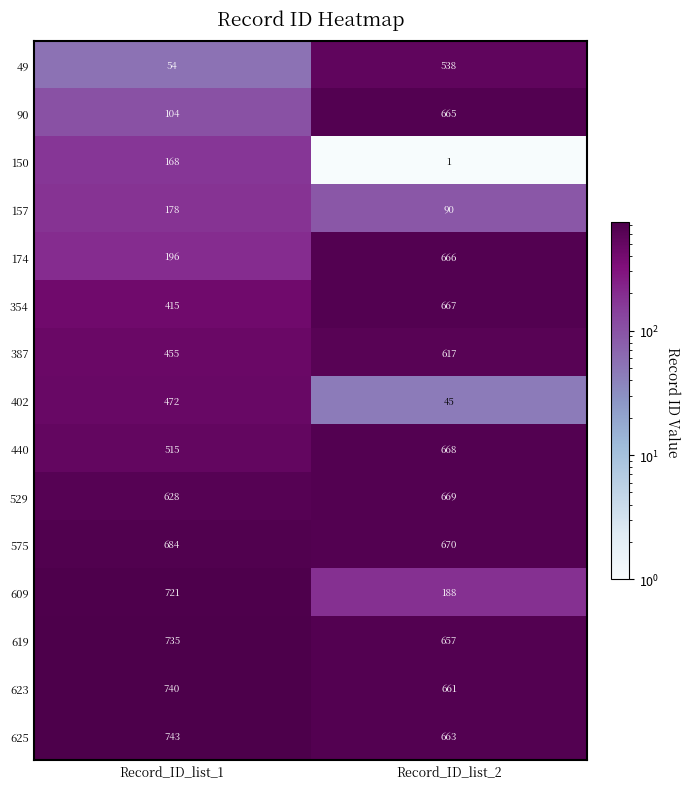

Reading left to right, what are all the values shown in this chart?

49: 54	538
90: 104	665
150: 168	1
157: 178	90
174: 196	666
354: 415	667
387: 455	617
402: 472	45
440: 515	668
529: 628	669
575: 684	670
609: 721	188
619: 735	657
623: 740	661
625: 743	663